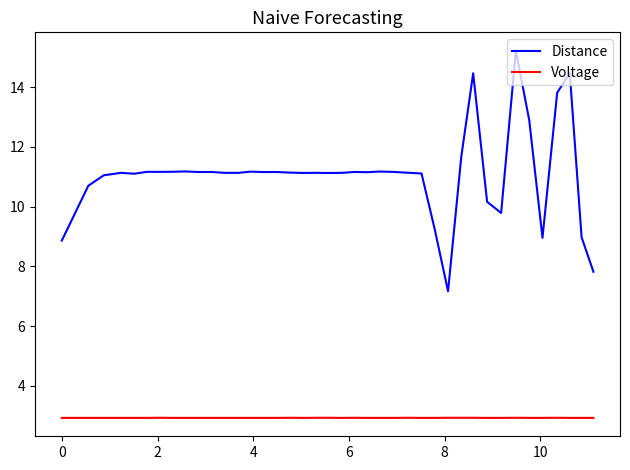

Which series has the largest total across all categories?

Distance